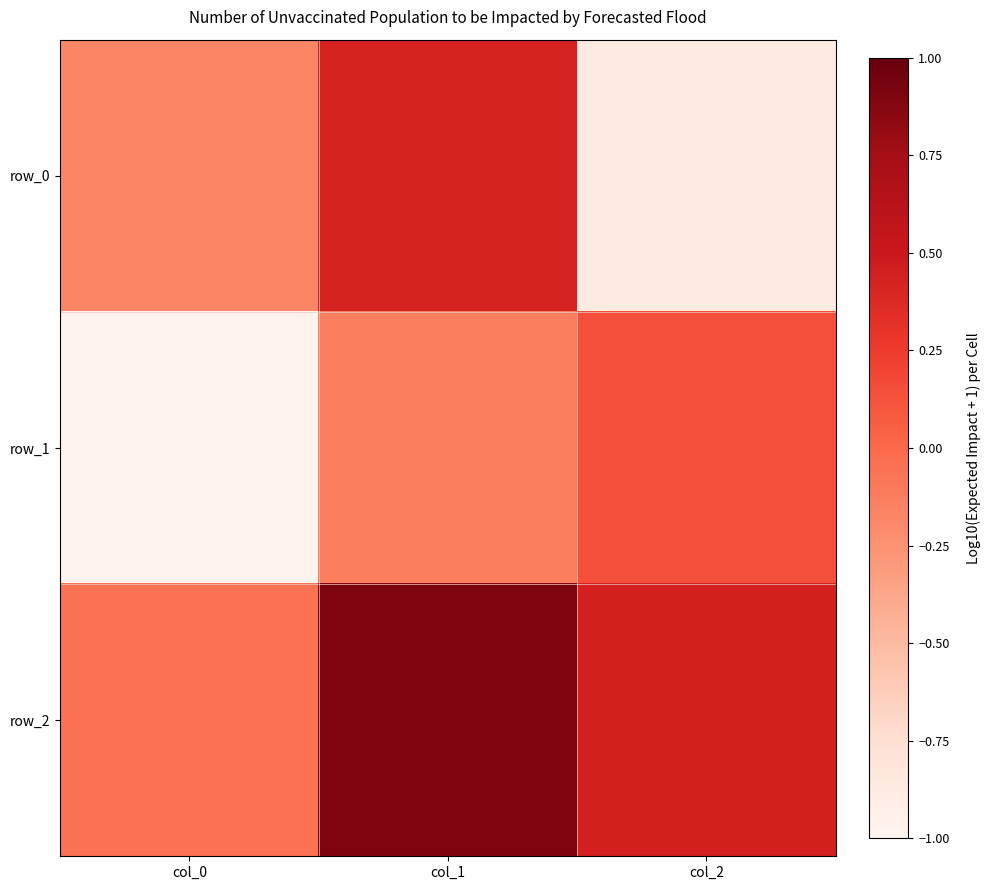

Between col_1 and col_2, which series saw the biggest shift?

row_0